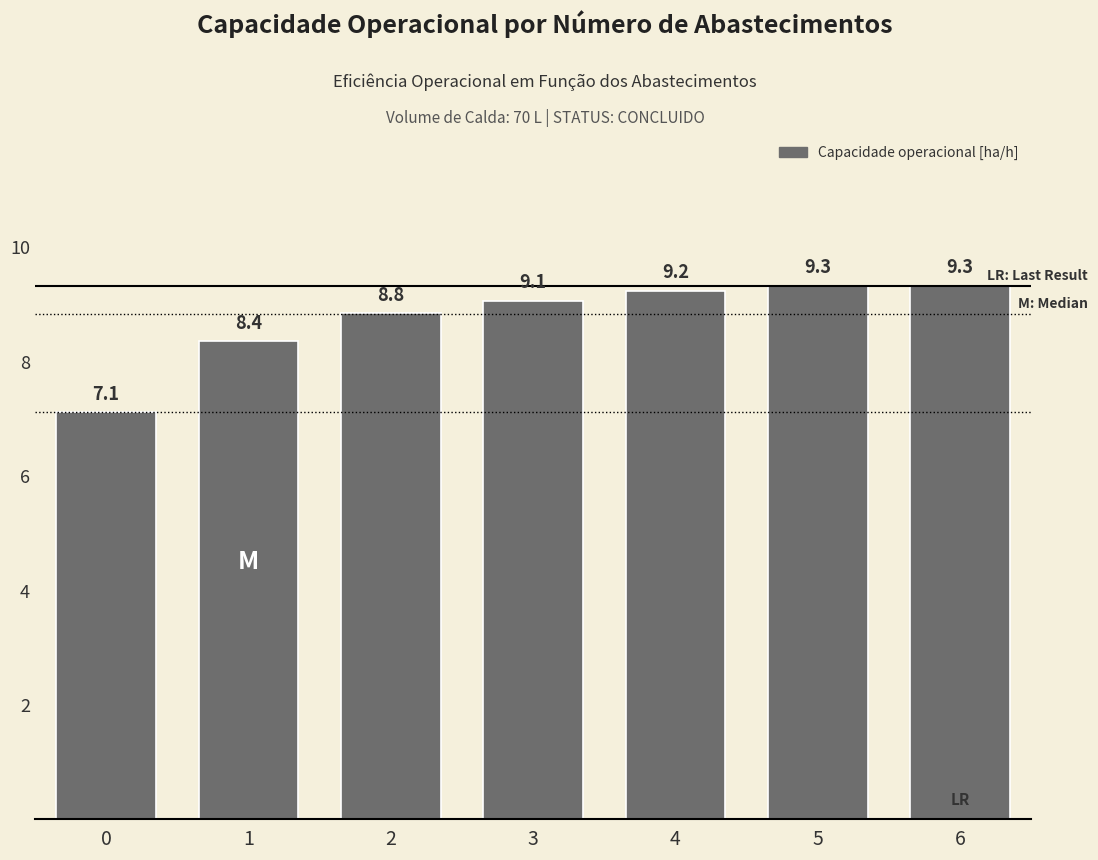

What is the value of the 2nd bar from the left?

8.4